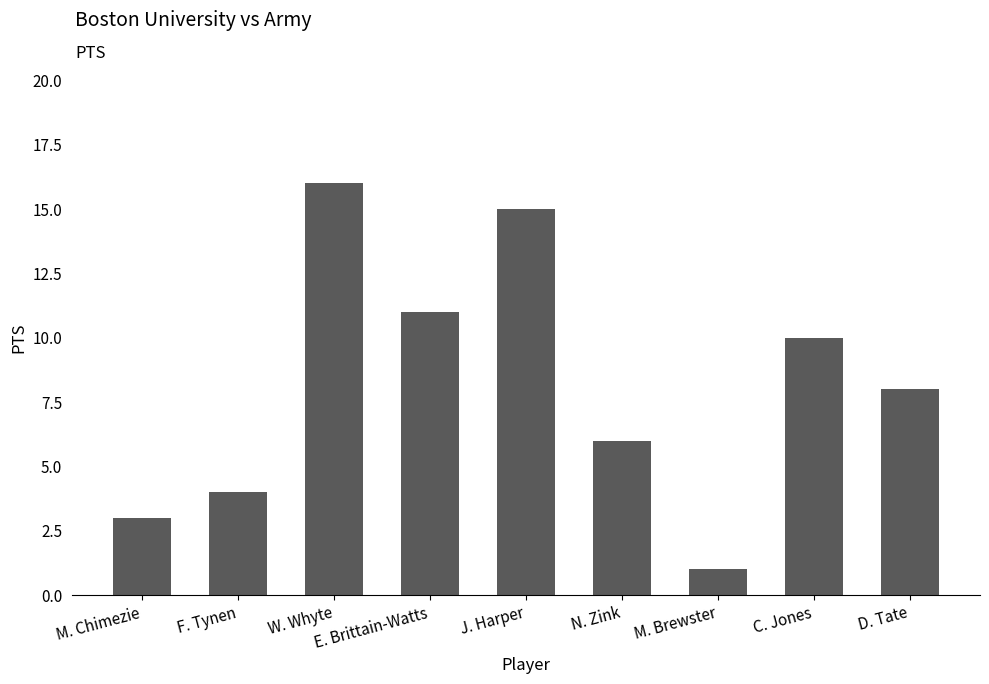

The value at W. Whyte is 16. True or false?

True